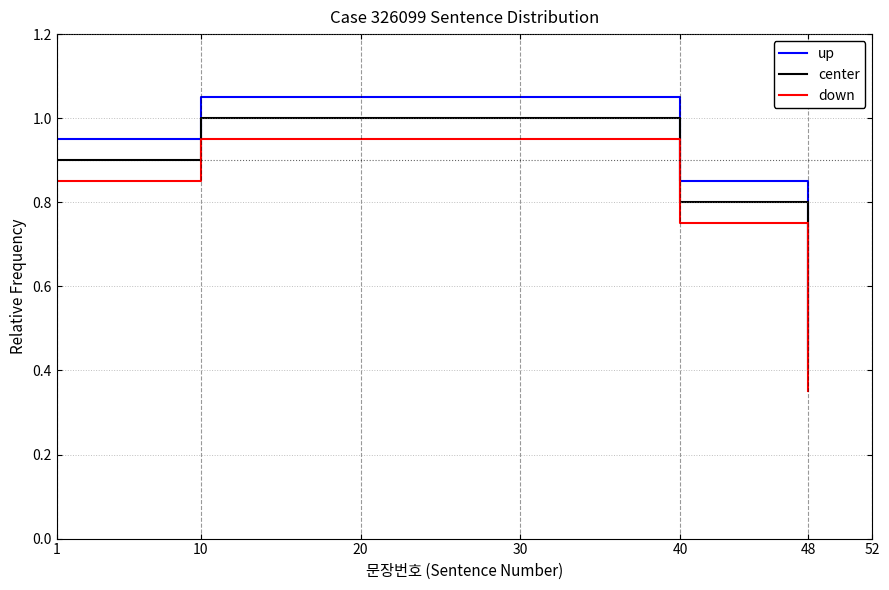

What is the difference between the second highest and minimum values in the up series?

0.6